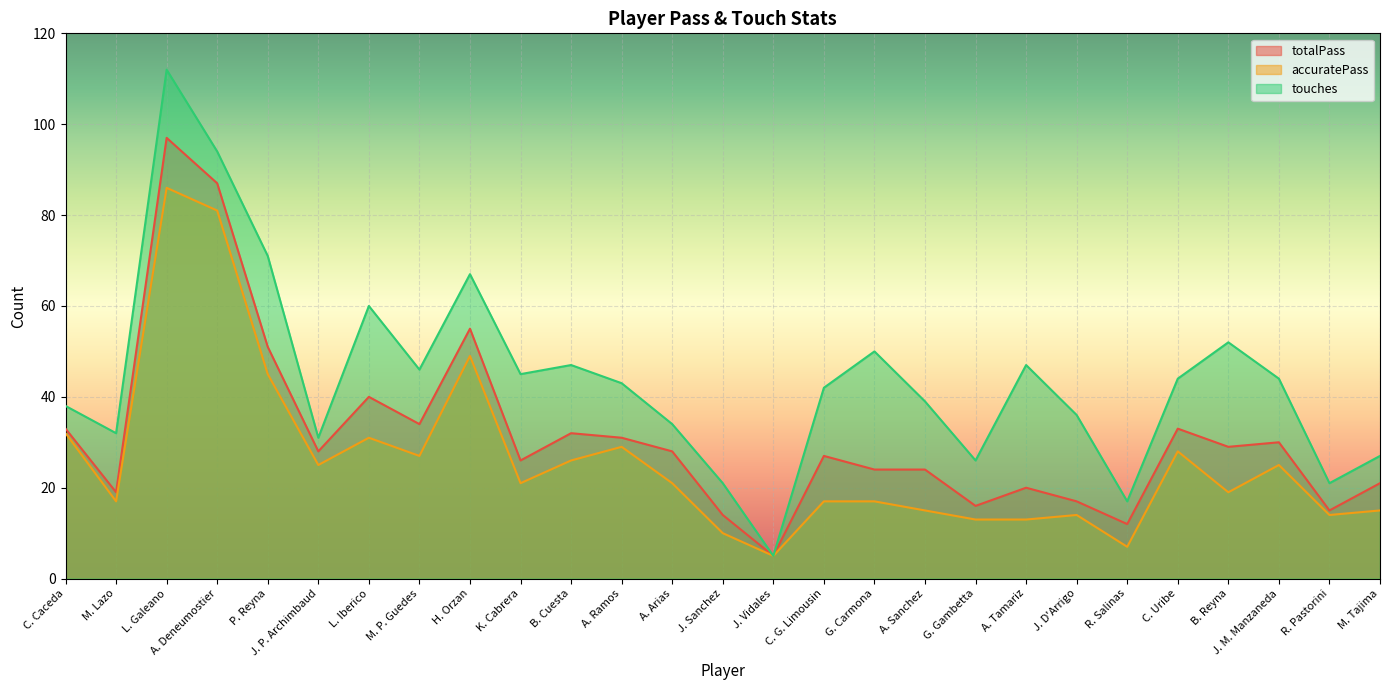

Reading right to left, transcribe all the data shown in this chart.

totalPass: M. Tajima=21	R. Pastorini=15	J. M. Manzaneda=30	B. Reyna=29	C. Uribe=33	R. Salinas=12	J. D'Arrigo=17	A. Tamariz=20	G. Gambetta=16	A. Sanchez=24	G. Carmona=24	C. G. Limousin=27	J. Vidales=5	J. Sanchez=14	A. Arias=28	A. Ramos=31	B. Cuesta=32	K. Cabrera=26	H. Orzan=55	M. P. Guedes=34	L. Iberico=40	J. P. Archimbaud=28	P. Reyna=51	A. Deneumostier=87	L. Galeano=97	M. Lazo=19	C. Caceda=33
accuratePass: M. Tajima=15	R. Pastorini=14	J. M. Manzaneda=25	B. Reyna=19	C. Uribe=28	R. Salinas=7	J. D'Arrigo=14	A. Tamariz=13	G. Gambetta=13	A. Sanchez=15	G. Carmona=17	C. G. Limousin=17	J. Vidales=5	J. Sanchez=10	A. Arias=21	A. Ramos=29	B. Cuesta=26	K. Cabrera=21	H. Orzan=49	M. P. Guedes=27	L. Iberico=31	J. P. Archimbaud=25	P. Reyna=45	A. Deneumostier=81	L. Galeano=86	M. Lazo=17	C. Caceda=32
touches: M. Tajima=27	R. Pastorini=21	J. M. Manzaneda=44	B. Reyna=52	C. Uribe=44	R. Salinas=17	J. D'Arrigo=36	A. Tamariz=47	G. Gambetta=26	A. Sanchez=39	G. Carmona=50	C. G. Limousin=42	J. Vidales=5	J. Sanchez=21	A. Arias=34	A. Ramos=43	B. Cuesta=47	K. Cabrera=45	H. Orzan=67	M. P. Guedes=46	L. Iberico=60	J. P. Archimbaud=31	P. Reyna=71	A. Deneumostier=94	L. Galeano=112	M. Lazo=32	C. Caceda=38